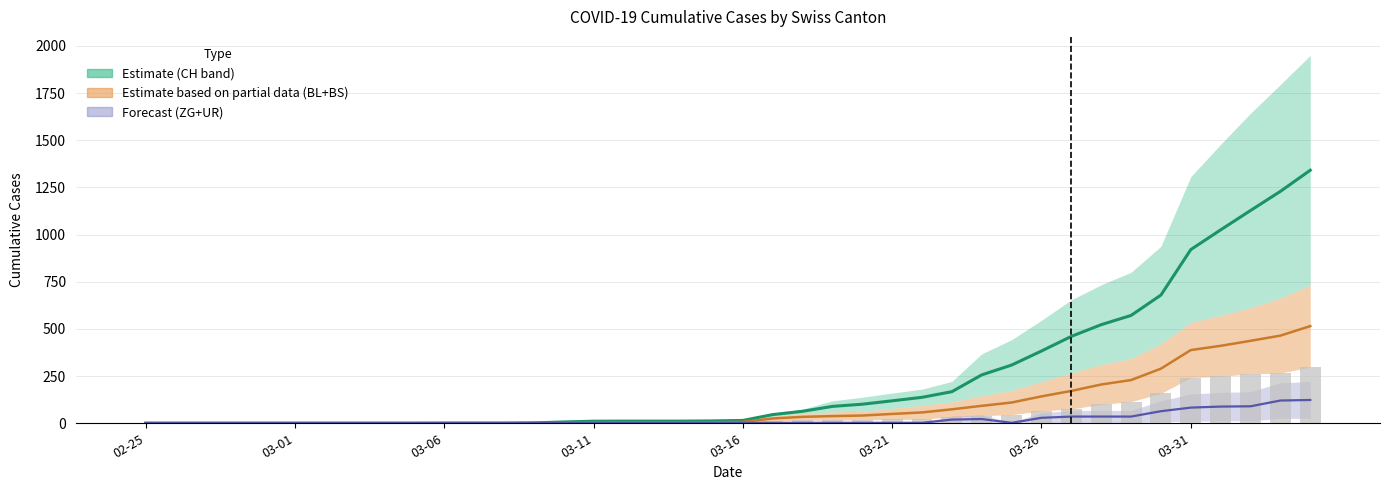

Is it true that ZG equals 51.0 at 03-26?

False